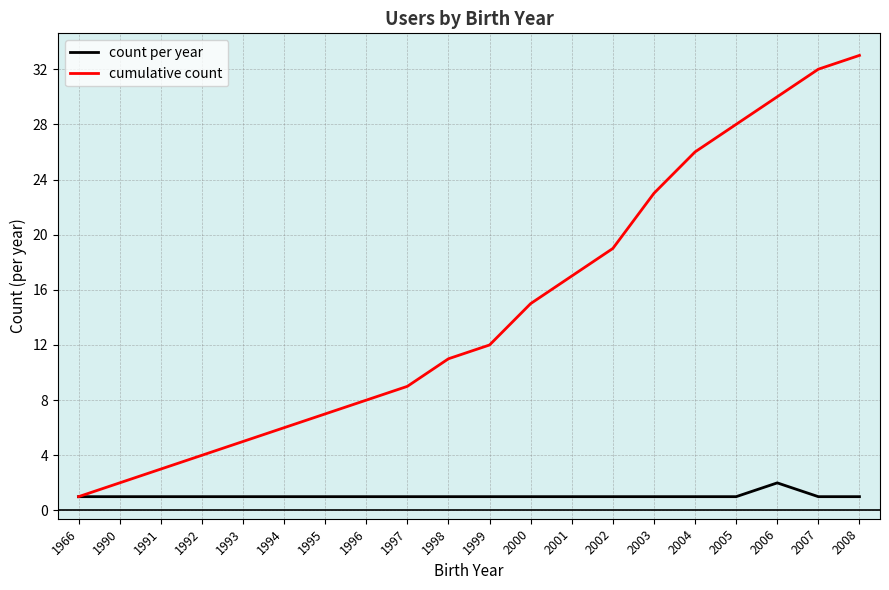

What is the total value across all series at 2003?

24